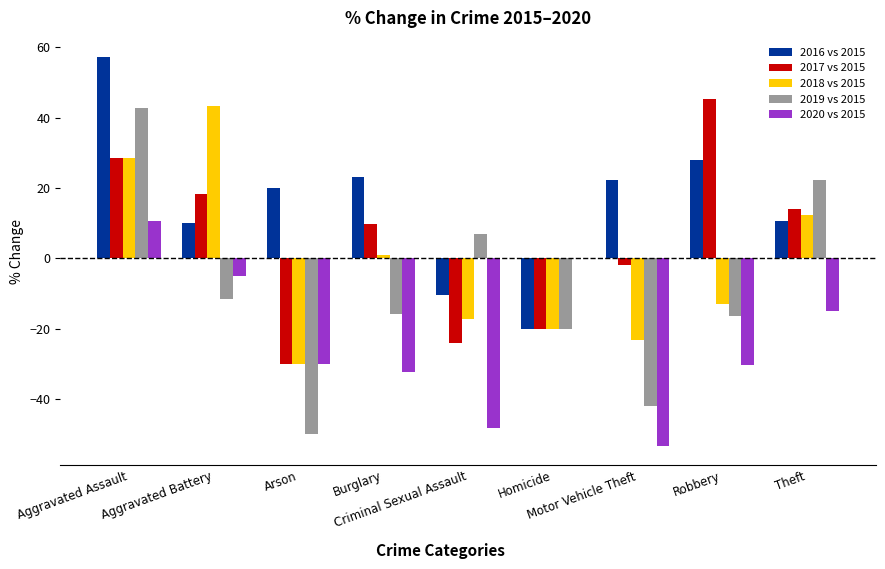

What is the total value across all series at Theft?

44.2